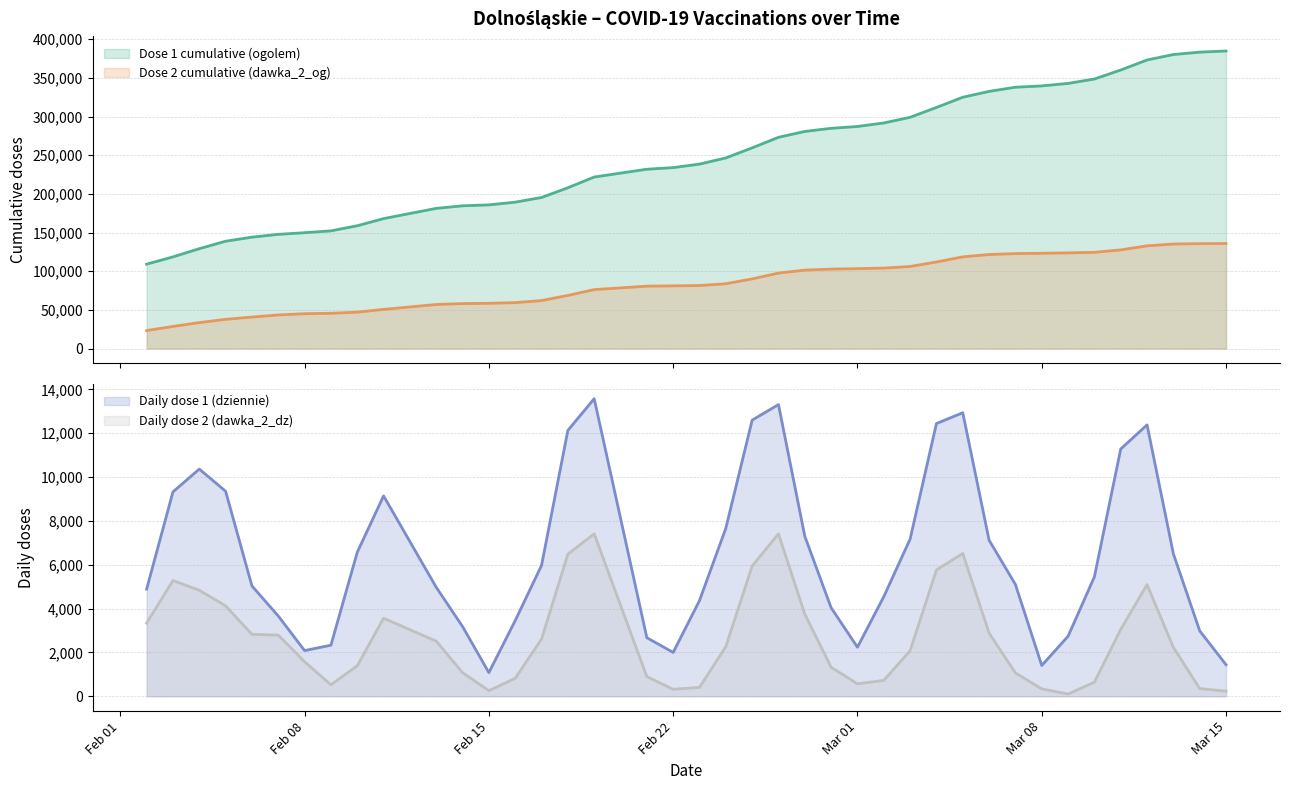

True or false: dawka_2_og has more than 1 interior local peaks.

False